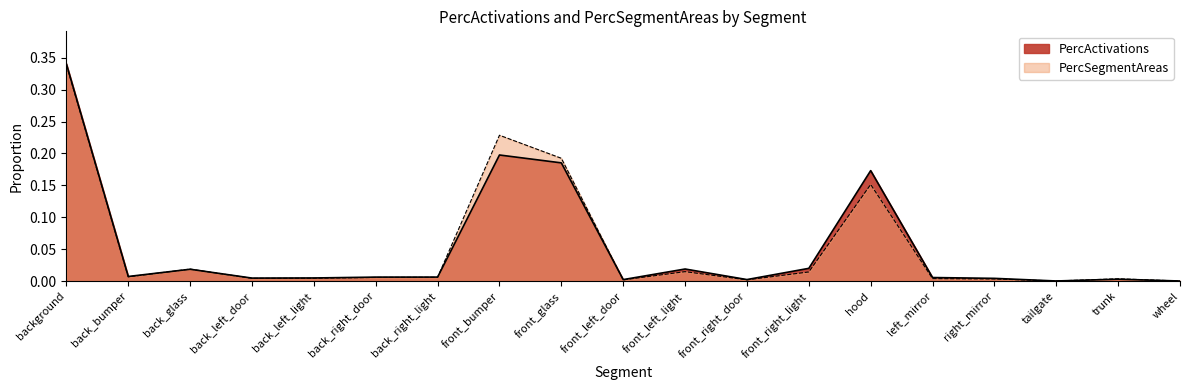

What is the label of the 11th point from the left?

front_left_light